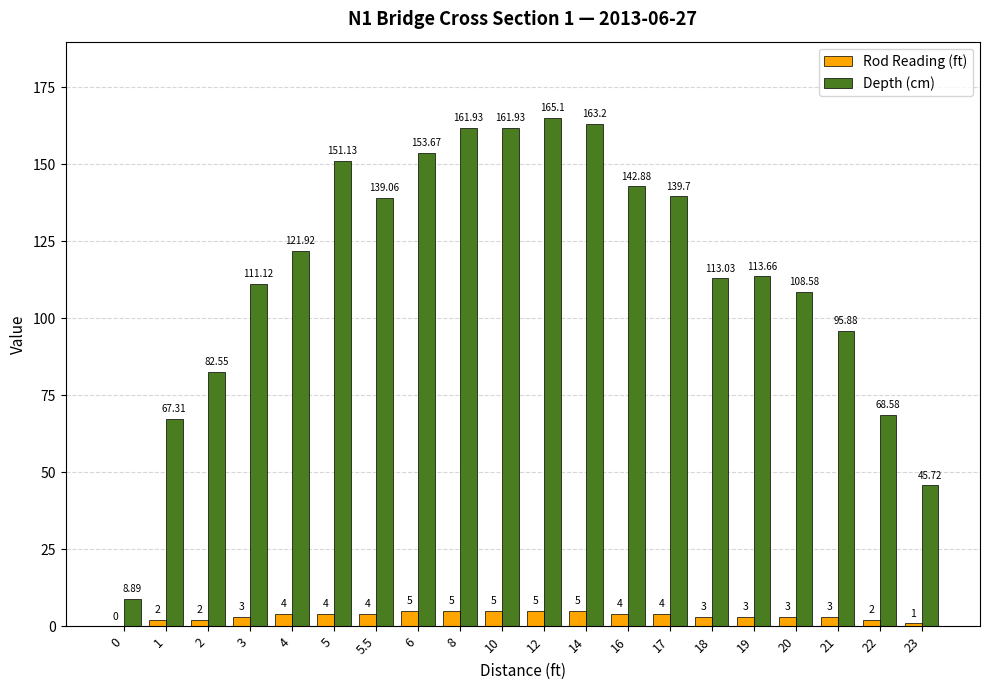

What is the sum of all Rod Reading (ft) values?

67.0